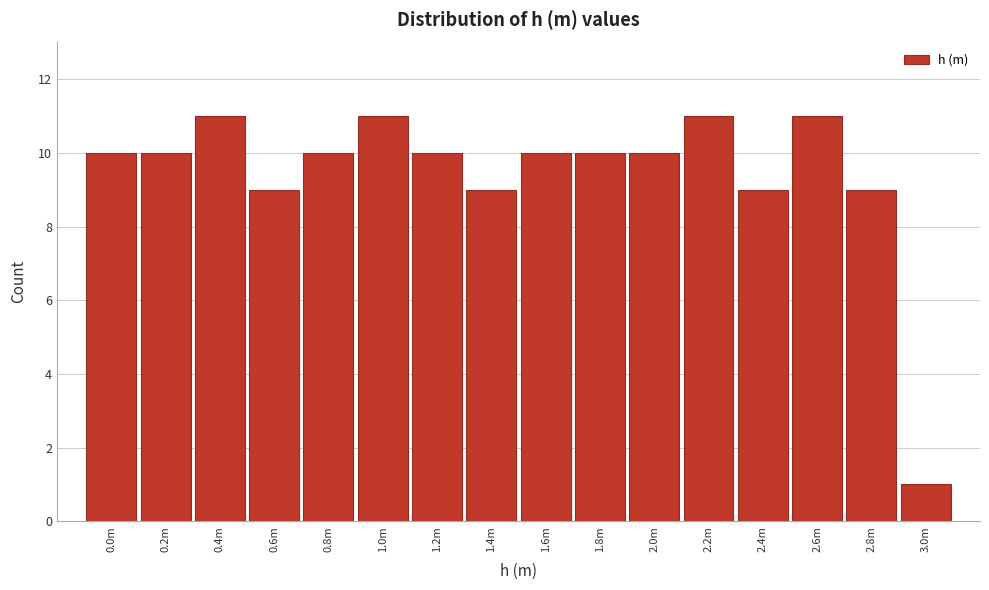

Reading left to right, what are all the values shown in this chart?

10	10	11	9	10	11	10	9	10	10	10	11	9	11	9	1